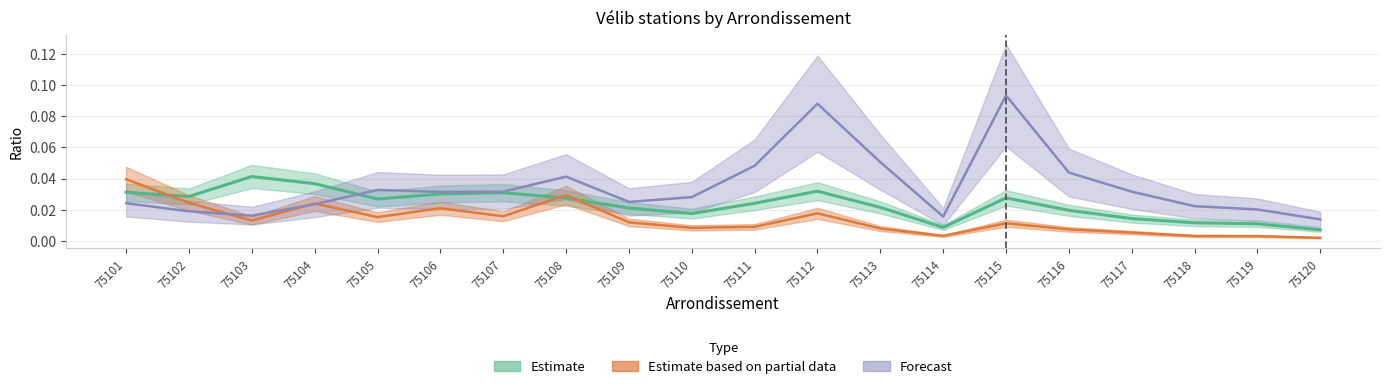

Reading left to right, what are all the values shown in this chart?

ratio_pop: 0.0	0.0	0.0	0.0	0.0	0.0	0.0	0.0	0.0	0.0	0.0	0.0	0.0	0.0	0.0	0.0	0.0	0.0	0.0	0.0
ratio_avail: 0.0	0.0	0.0	0.0	0.0	0.0	0.0	0.0	0.0	0.0	0.0	0.0	0.0	0.0	0.0	0.0	0.0	0.0	0.0	0.0
ratio_avail_glob: 0.0	0.0	0.0	0.0	0.0	0.0	0.0	0.0	0.0	0.0	0.0	0.1	0.1	0.0	0.1	0.0	0.0	0.0	0.0	0.0